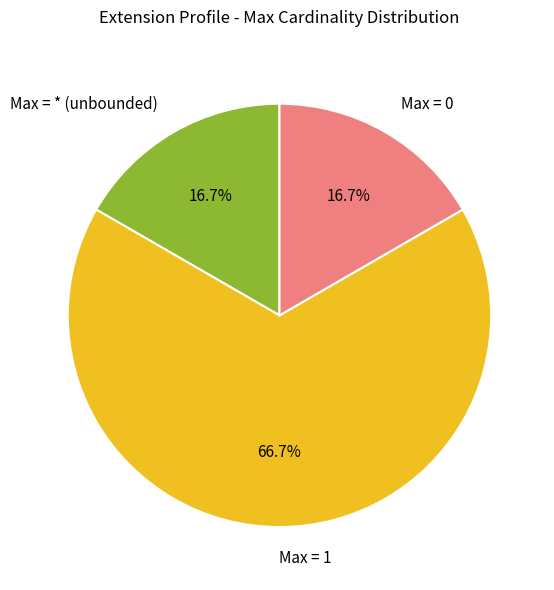

To the nearest percent, what is the average slice percentage?

33%